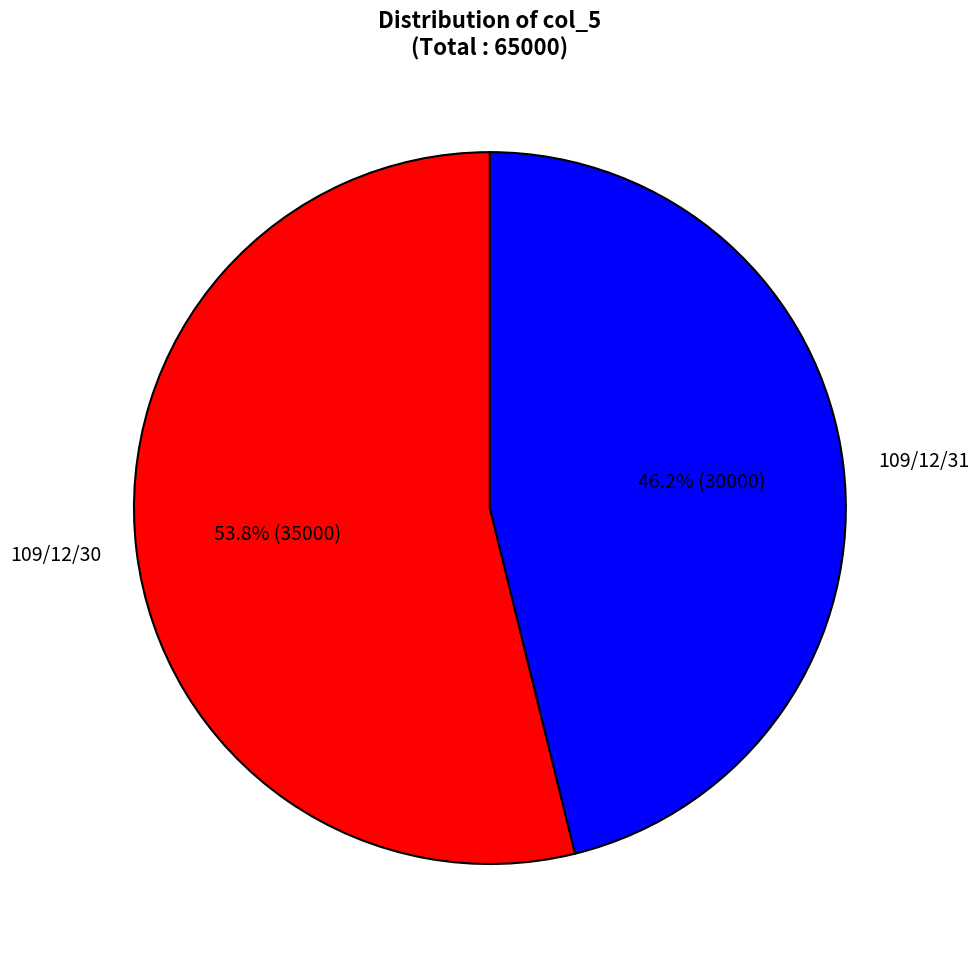

Is it true that 109/12/30 is 39% of the pie?

False